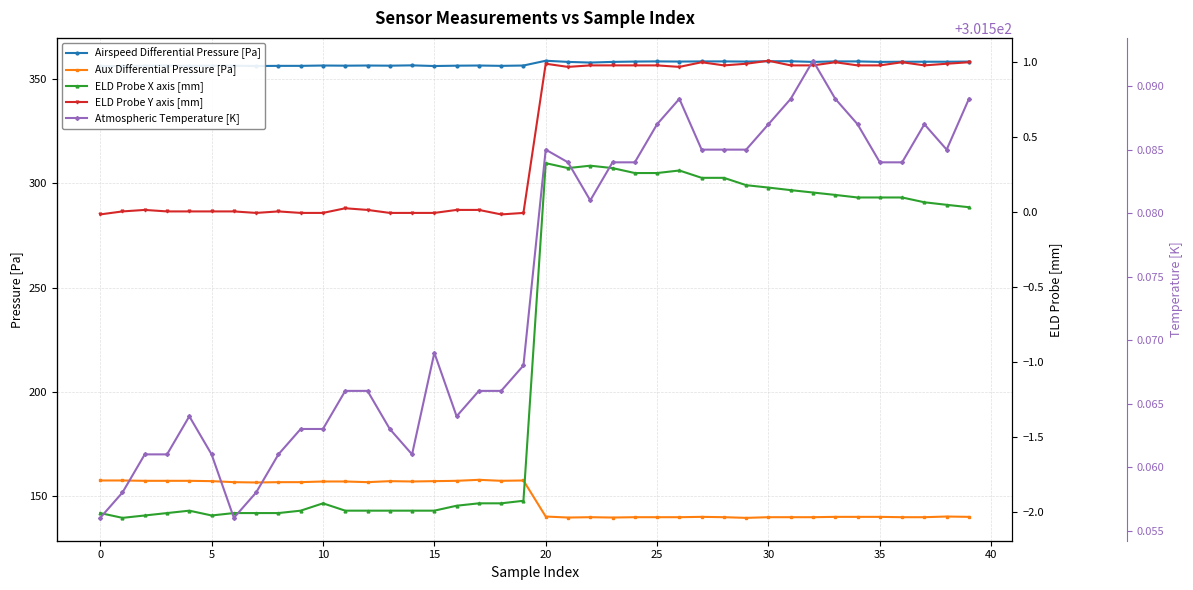

Between 12 and 26, which is larger?

26